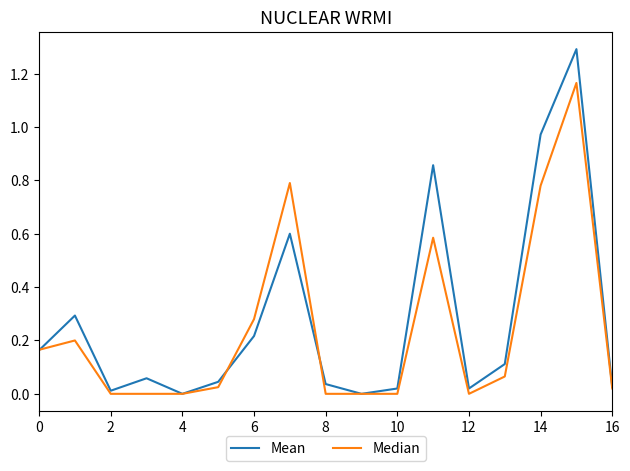

Does the chart have visible grid lines?

No